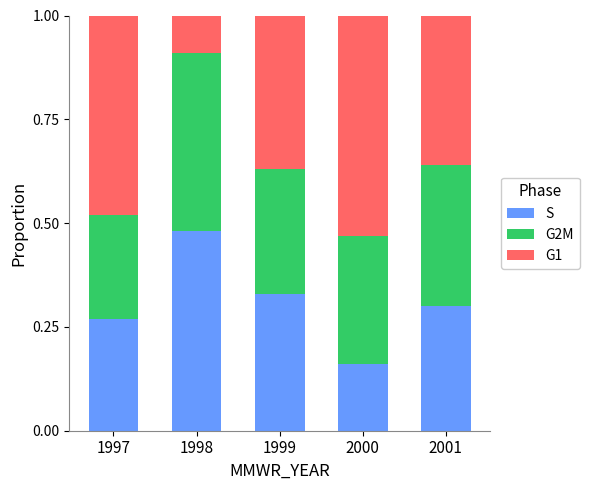

List the labels in order of S value, largest first.

1998, 1999, 2001, 1997, 2000